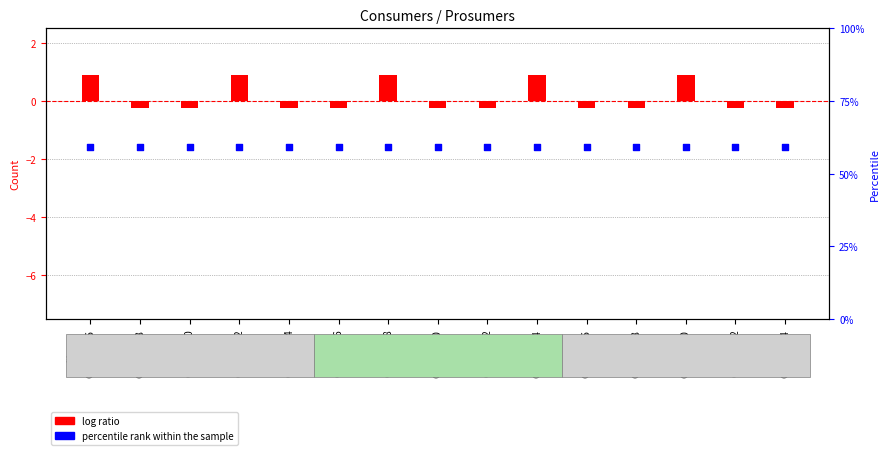

Which series contains the highest Y value?

percentile rank within the sample